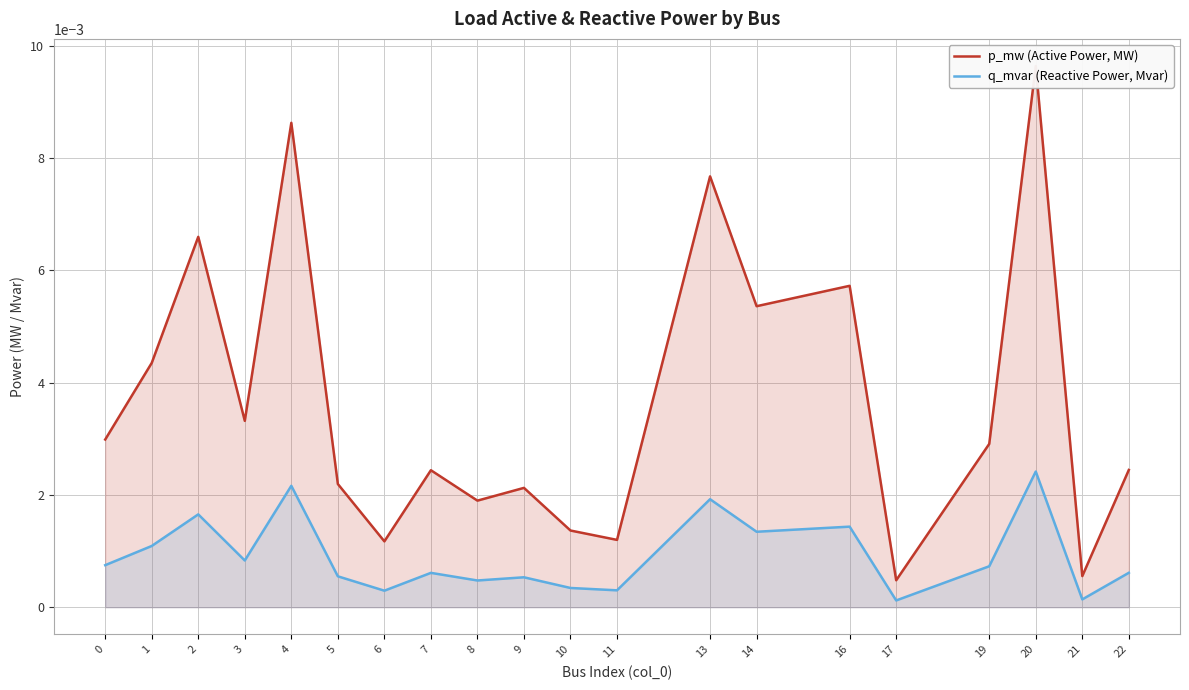

True or false: q_mvar (Reactive Power, Mvar) and p_mw (Active Power, MW) intersect in this chart.

False